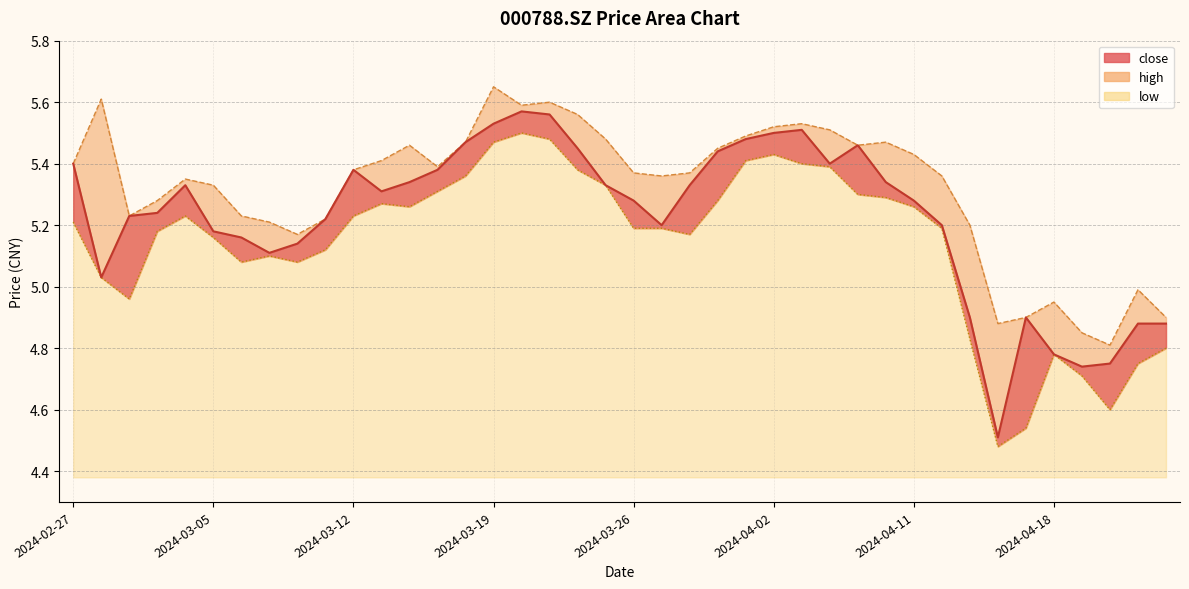

True or false: low has more than 2 points higher than both neighbors.

True